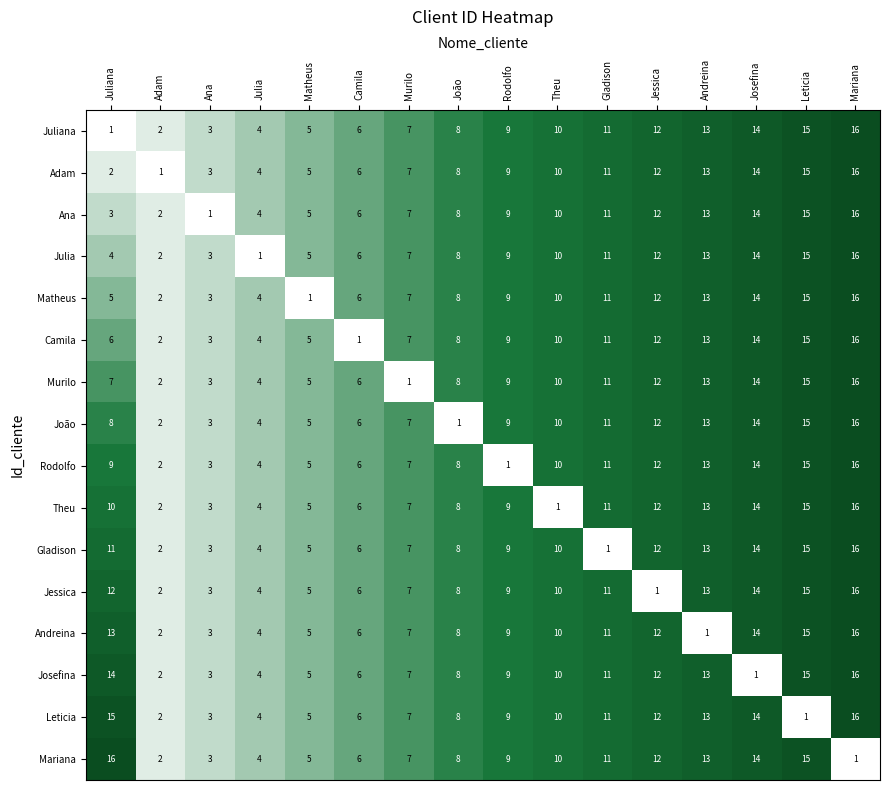

What is the total value across all series at Rodolfo?

136